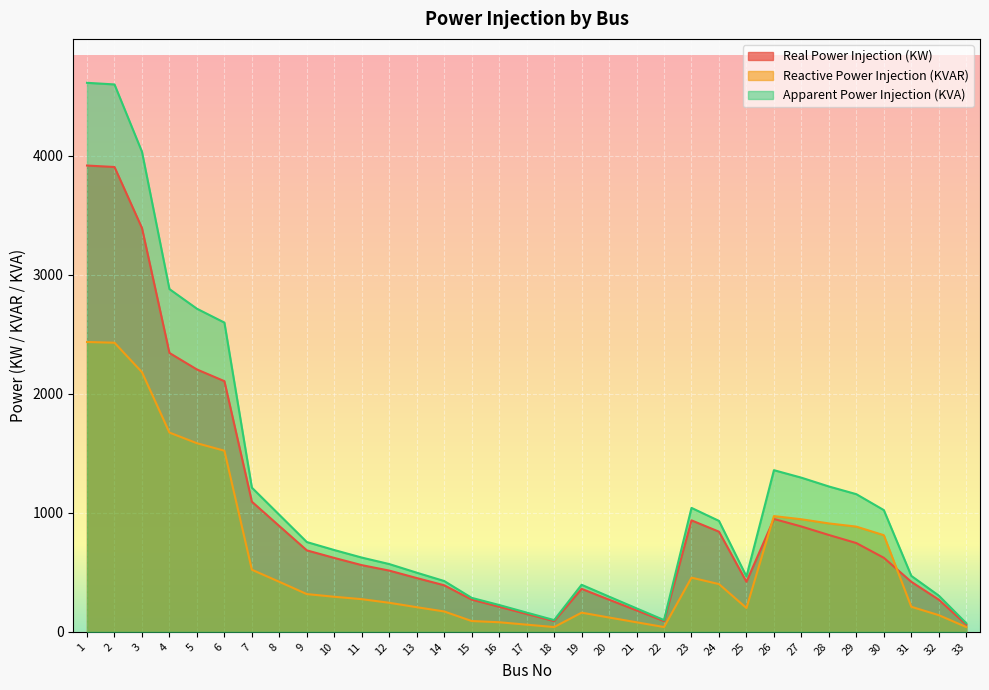

Where is the first local minimum for Apparent Power Injection (KVA)?

18